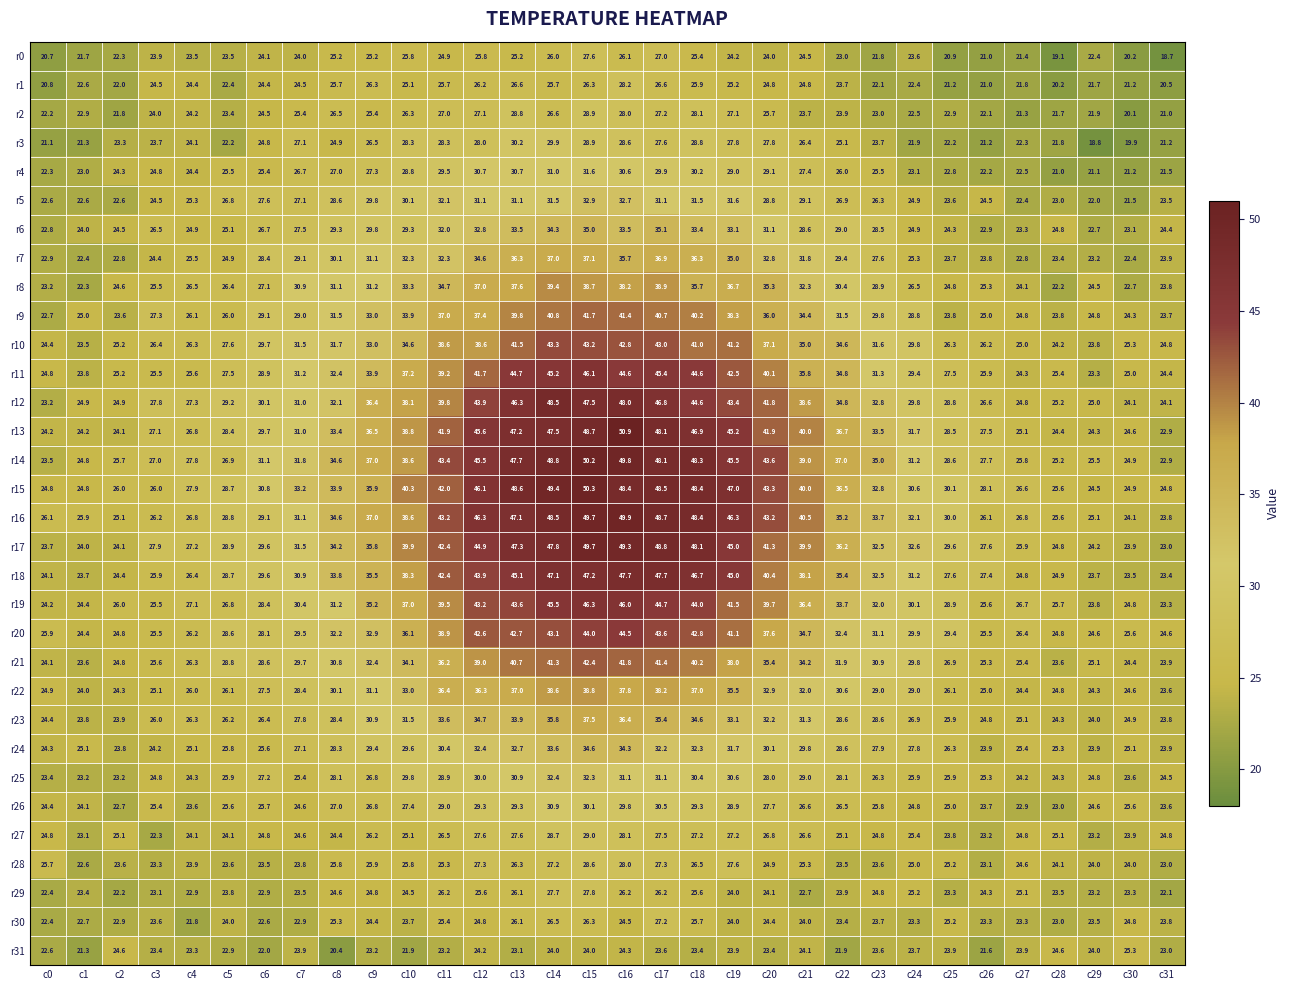

At which label is r8 closest to 30?

c22